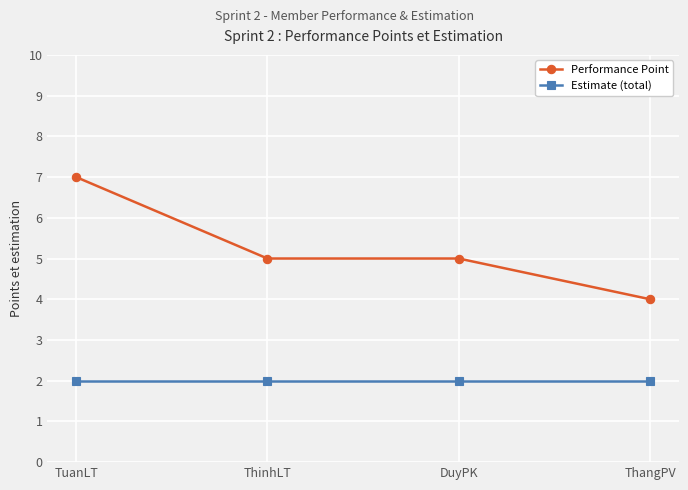

Rank the series by their maximum value, from highest to lowest.

Performance Point, Estimate (total)